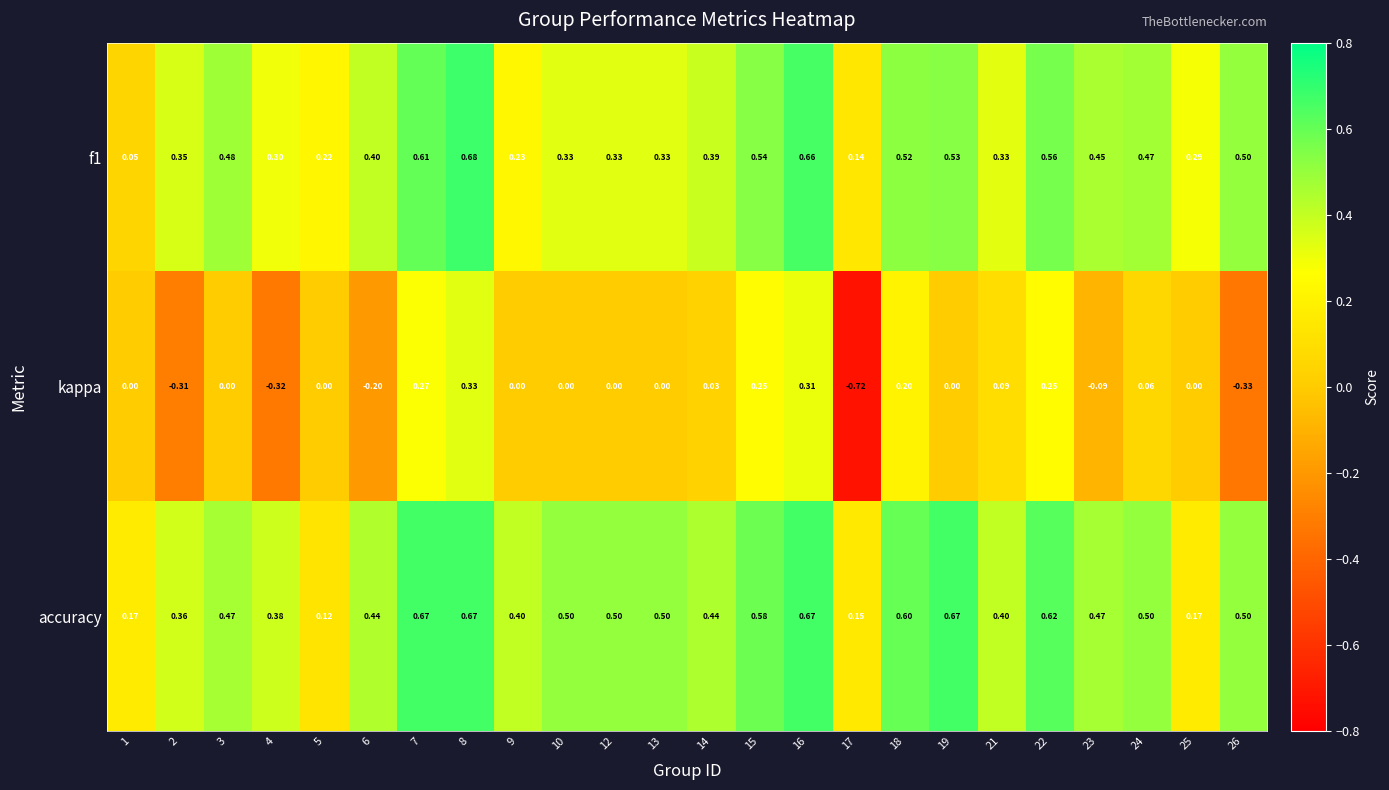

Which series has the largest range (max minus min)?

kappa